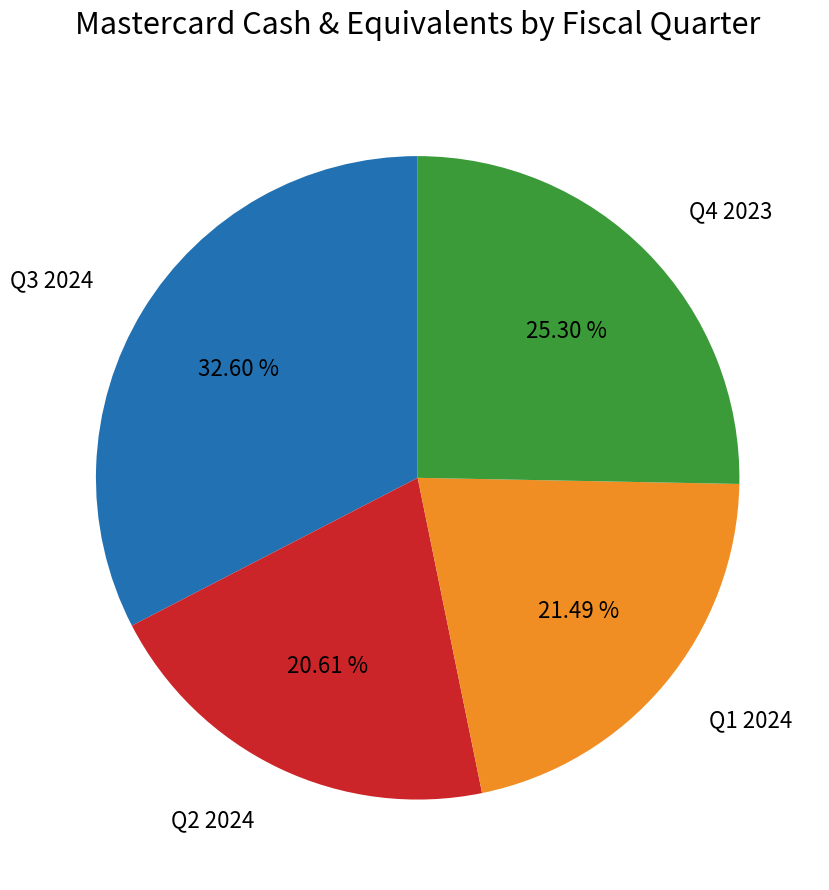

Count the number of slices in the pie.

4